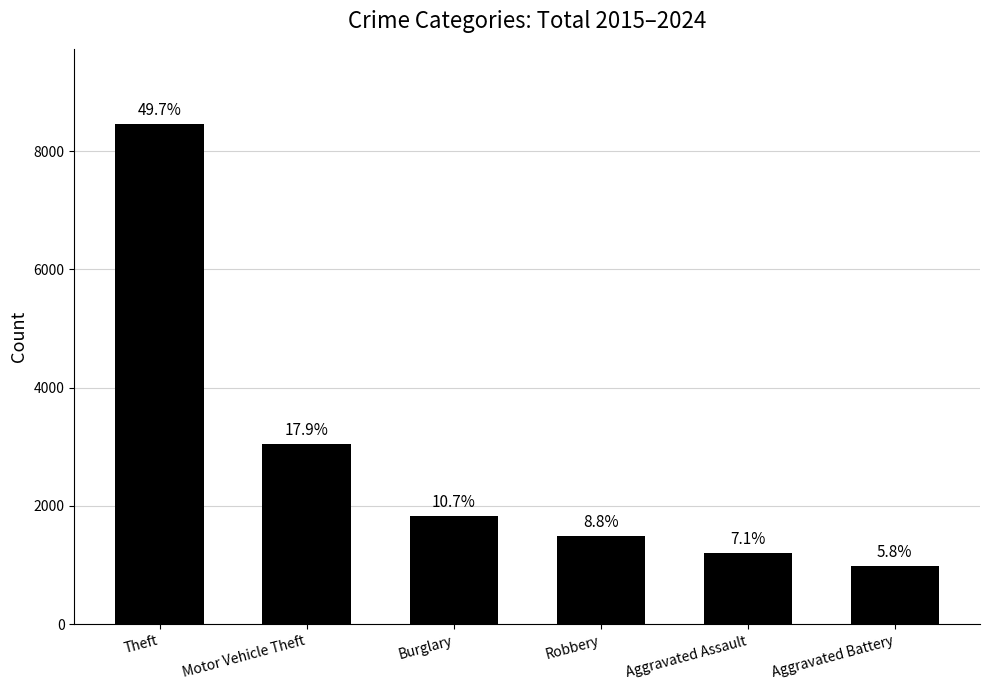

Does the chart contain any negative values?

No